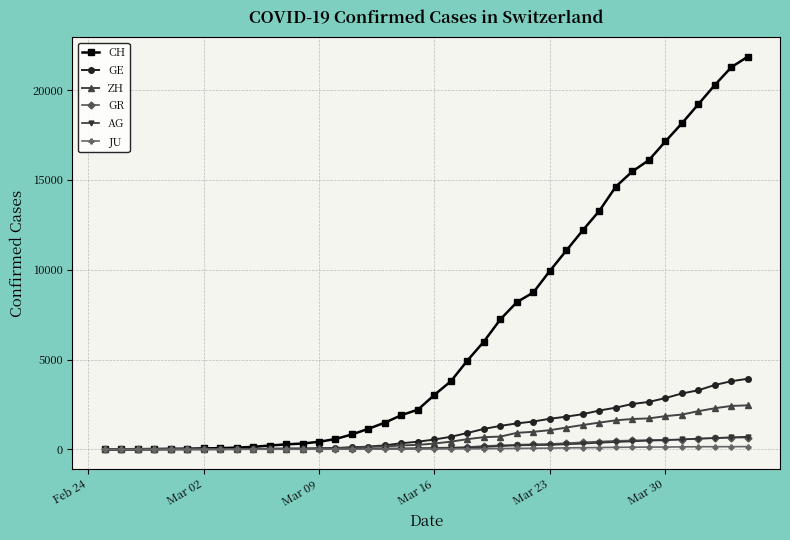

What is the maximum value shown in the chart?

21855